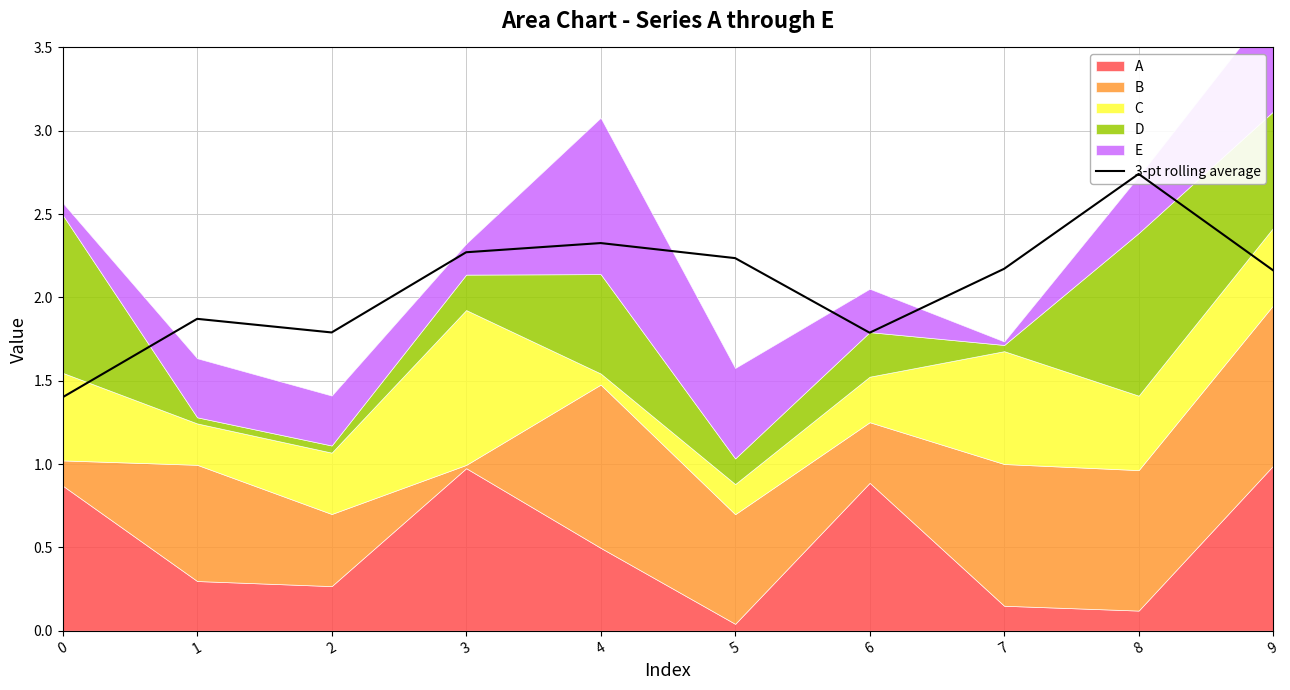

Is it true that the value at 0 is 1.4?

True